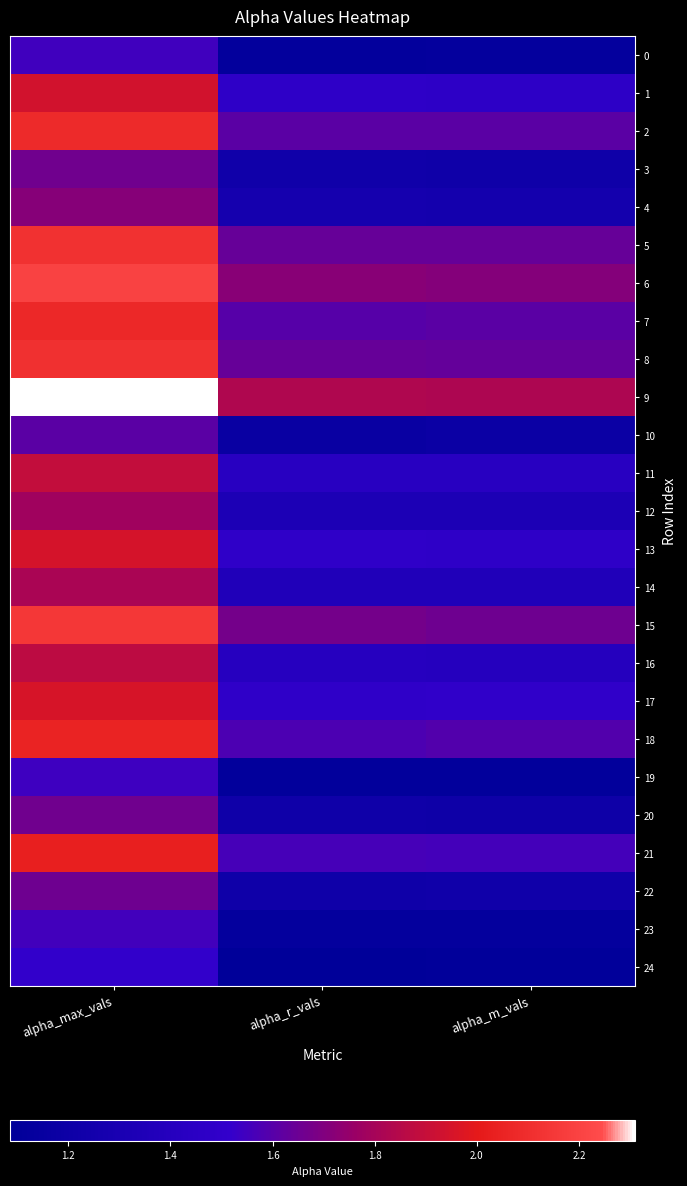

Reading right to left, extract all data points from this chart.

0: alpha_m_vals=1.1	alpha_r_vals=1.1	alpha_max_vals=1.5
1: alpha_m_vals=1.5	alpha_r_vals=1.5	alpha_max_vals=1.9
2: alpha_m_vals=1.6	alpha_r_vals=1.6	alpha_max_vals=2.1
3: alpha_m_vals=1.2	alpha_r_vals=1.2	alpha_max_vals=1.7
4: alpha_m_vals=1.3	alpha_r_vals=1.3	alpha_max_vals=1.7
5: alpha_m_vals=1.6	alpha_r_vals=1.6	alpha_max_vals=2.1
6: alpha_m_vals=1.7	alpha_r_vals=1.7	alpha_max_vals=2.2
7: alpha_m_vals=1.6	alpha_r_vals=1.6	alpha_max_vals=2.1
8: alpha_m_vals=1.6	alpha_r_vals=1.6	alpha_max_vals=2.1
9: alpha_m_vals=1.8	alpha_r_vals=1.8	alpha_max_vals=2.3
10: alpha_m_vals=1.2	alpha_r_vals=1.2	alpha_max_vals=1.6
11: alpha_m_vals=1.4	alpha_r_vals=1.4	alpha_max_vals=1.9
12: alpha_m_vals=1.3	alpha_r_vals=1.3	alpha_max_vals=1.8
13: alpha_m_vals=1.5	alpha_r_vals=1.5	alpha_max_vals=1.9
14: alpha_m_vals=1.4	alpha_r_vals=1.4	alpha_max_vals=1.8
15: alpha_m_vals=1.7	alpha_r_vals=1.7	alpha_max_vals=2.1
16: alpha_m_vals=1.4	alpha_r_vals=1.4	alpha_max_vals=1.9
17: alpha_m_vals=1.5	alpha_r_vals=1.5	alpha_max_vals=2.0
18: alpha_m_vals=1.6	alpha_r_vals=1.6	alpha_max_vals=2.0
19: alpha_m_vals=1.1	alpha_r_vals=1.1	alpha_max_vals=1.5
20: alpha_m_vals=1.2	alpha_r_vals=1.2	alpha_max_vals=1.7
21: alpha_m_vals=1.6	alpha_r_vals=1.6	alpha_max_vals=2.0
22: alpha_m_vals=1.2	alpha_r_vals=1.2	alpha_max_vals=1.7
23: alpha_m_vals=1.1	alpha_r_vals=1.1	alpha_max_vals=1.6
24: alpha_m_vals=1.1	alpha_r_vals=1.1	alpha_max_vals=1.5